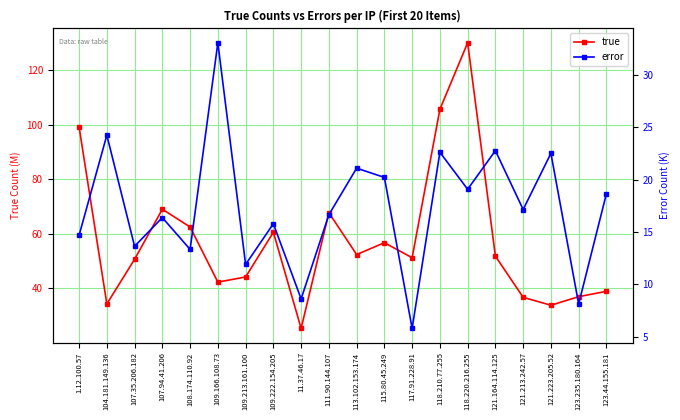

Is it true that true equals 69.9 at 109.213.161.100?

False